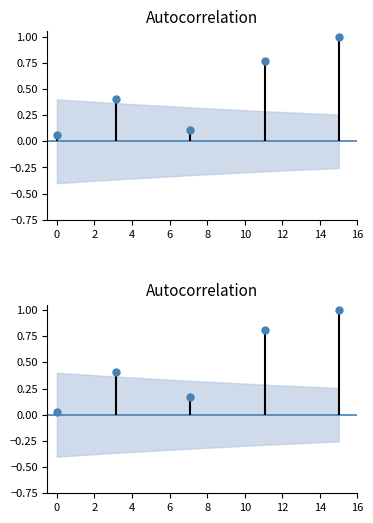

What is the difference between the maximum and minimum values?

1.0